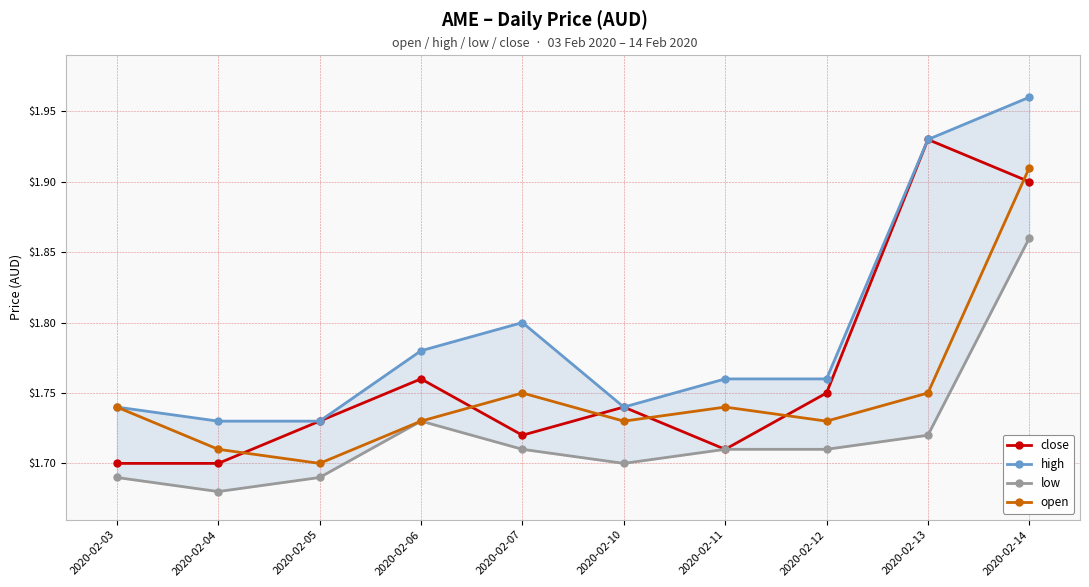

Is it true that open equals 1.8 at 2020-02-13?

True